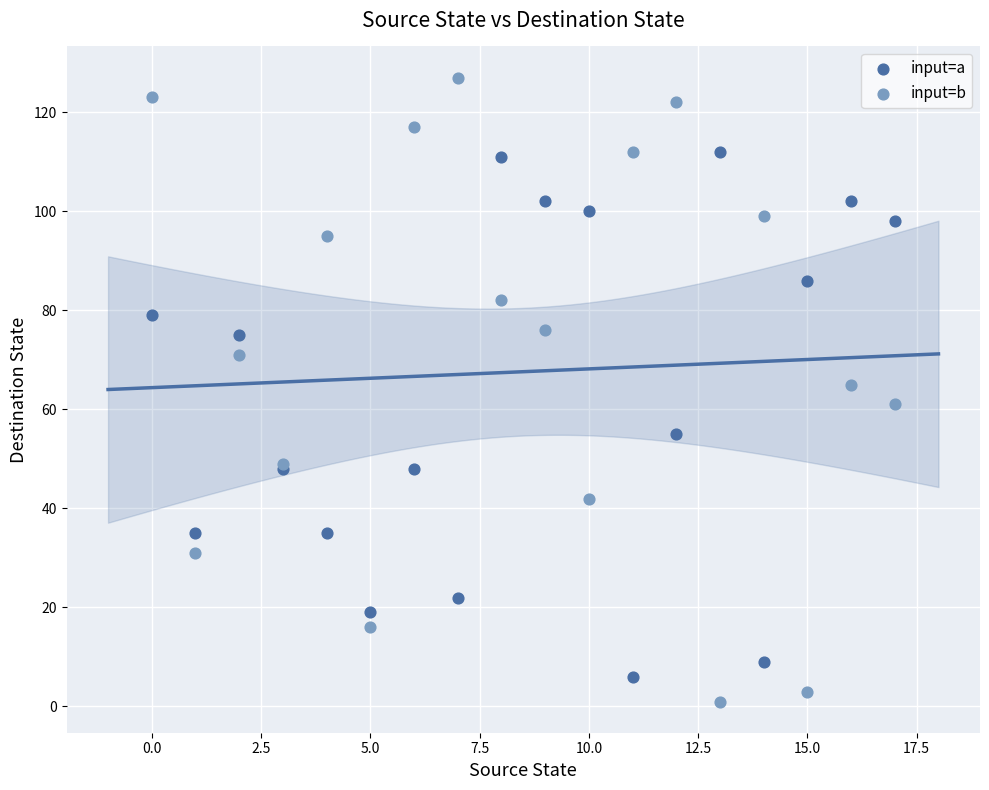

Which series has the widest spread of Y values?

input=b